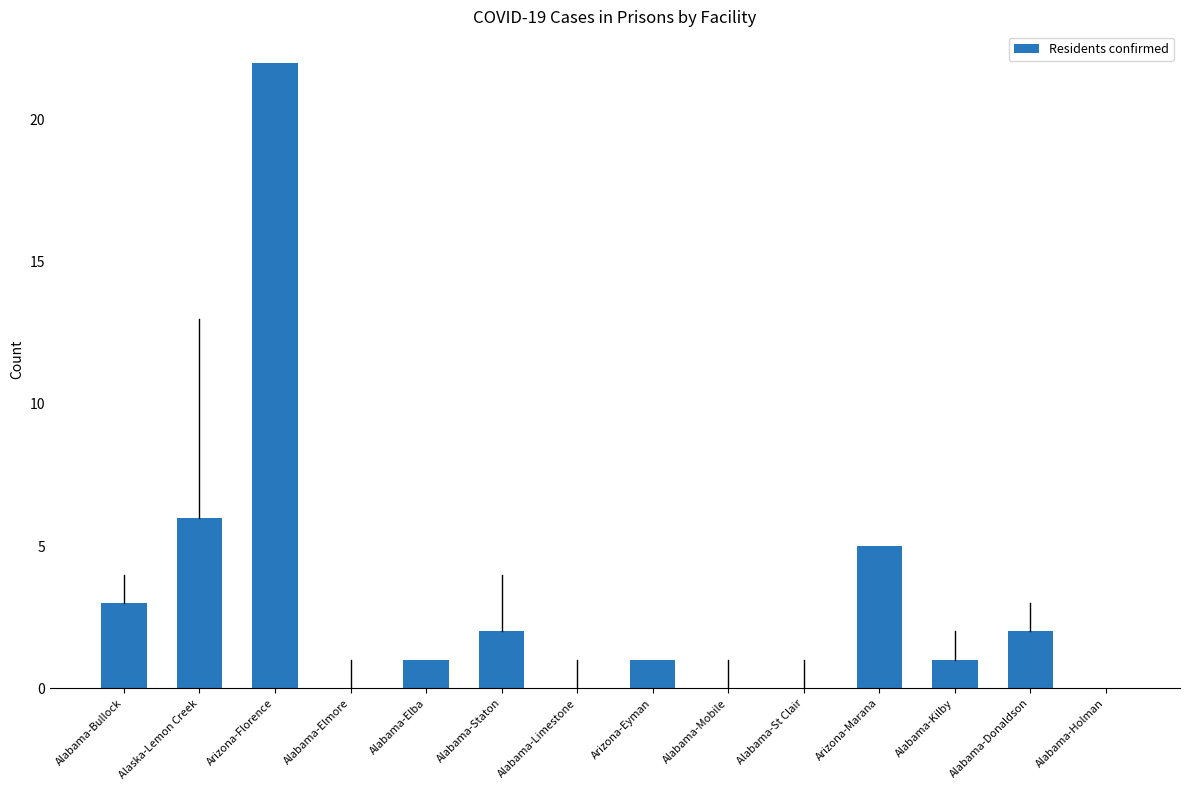

Are the bars grouped side by side (vs. stacked)?

No